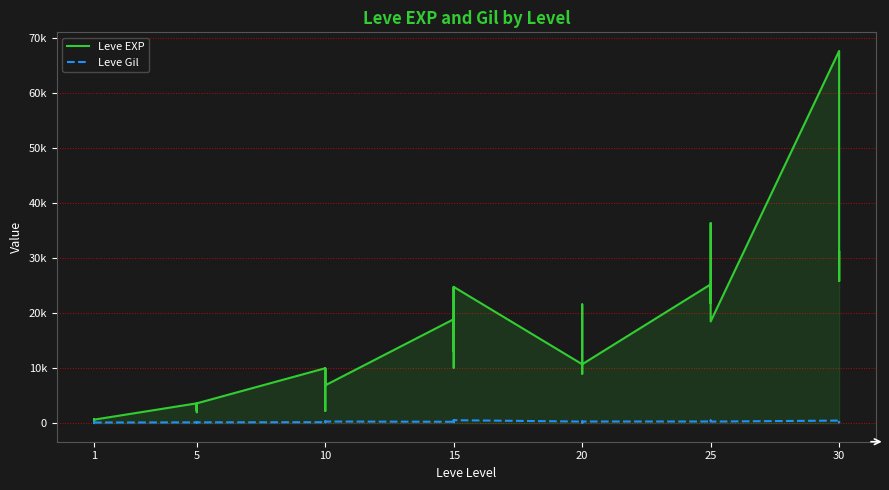

At how many categories does at least one series exceed 36355?

2